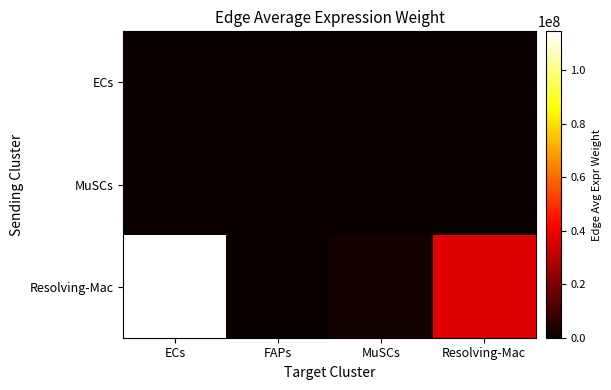

At which category is the sum across all series the highest?

ECs